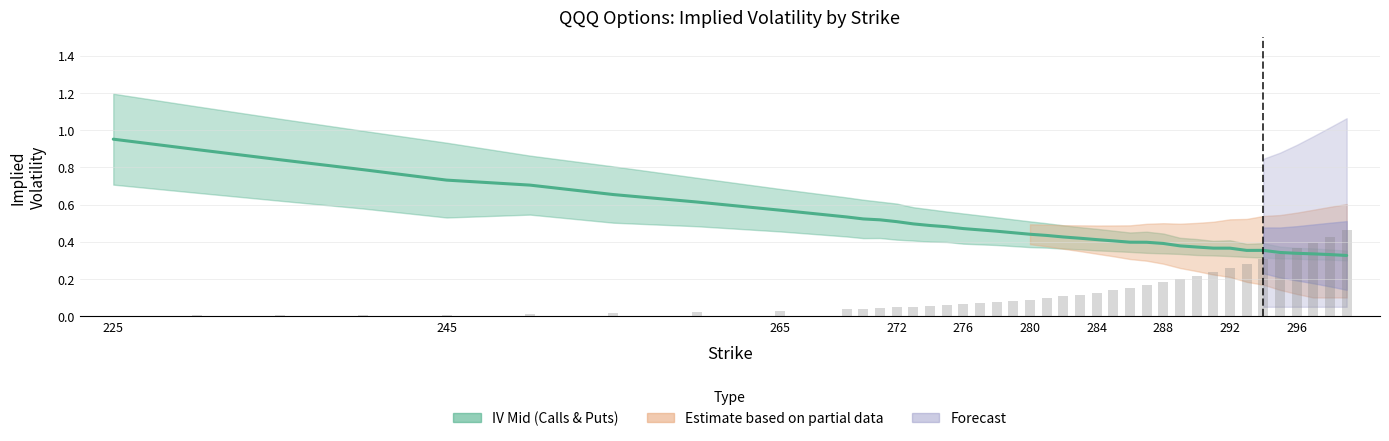

How many categories are shown in the chart?

40